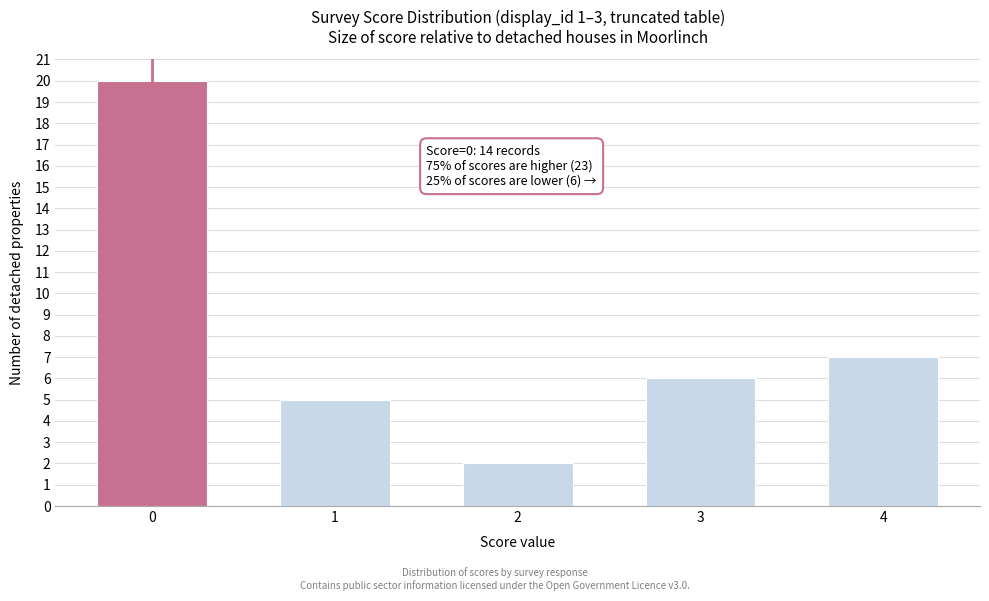

Reading left to right, extract all data points from this chart.

0=20	1=5	2=2	3=6	4=7